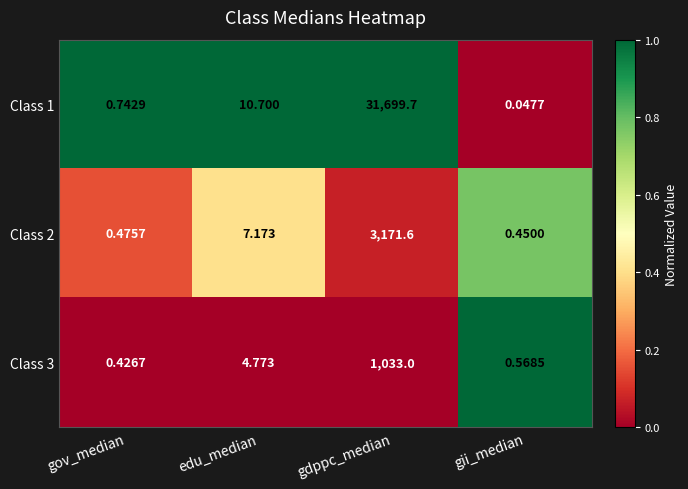

At which label does Class 3 first exceed 4?

edu_median